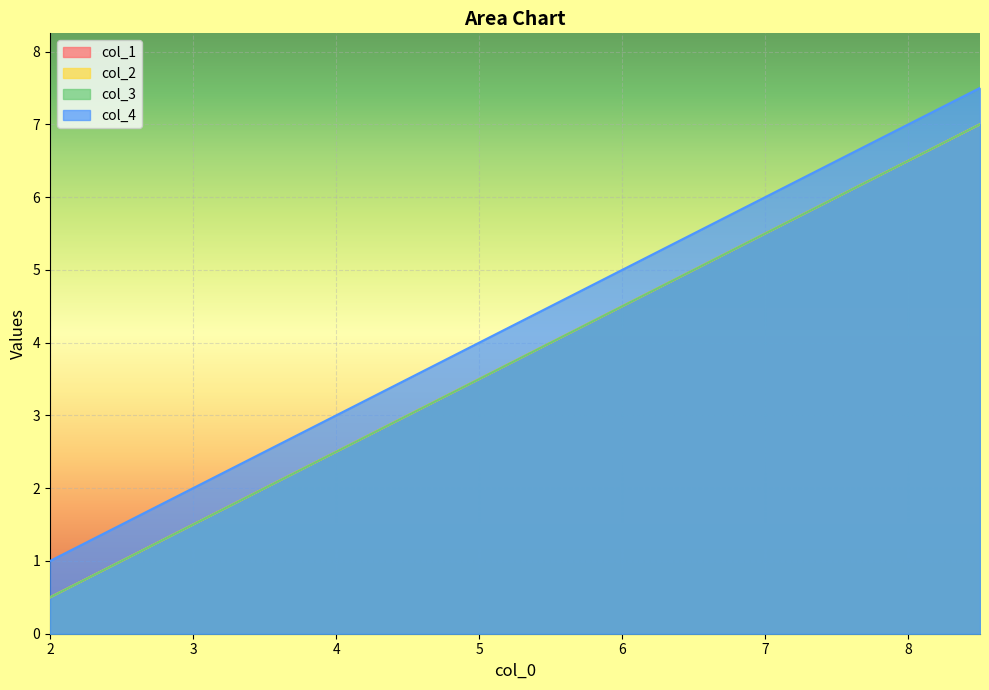

How many data points does each series have?

40